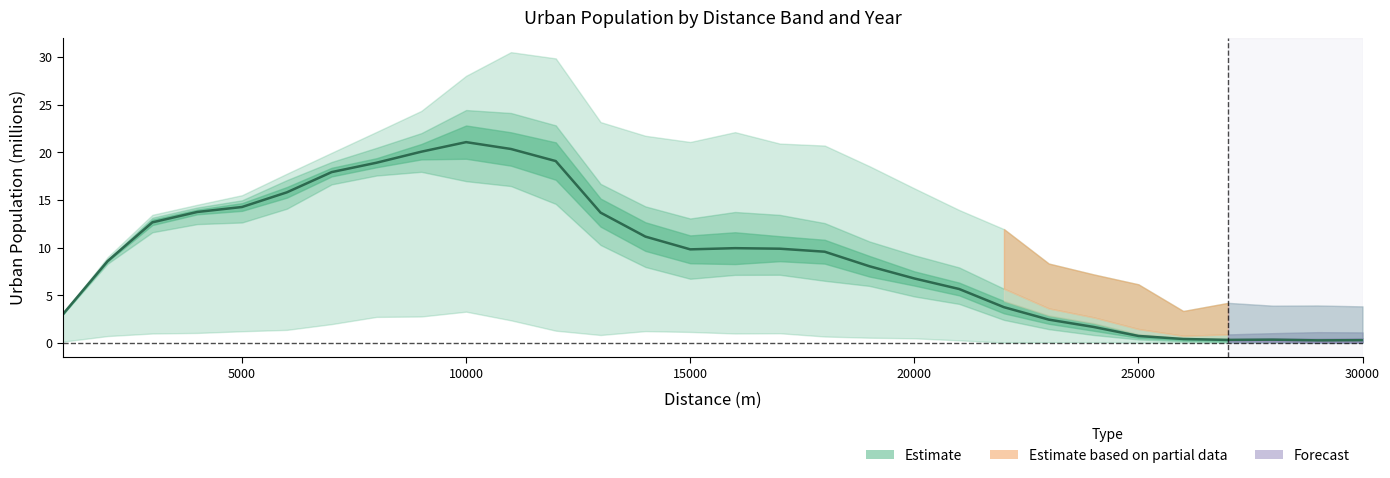

What is the smallest value displayed?

0.3